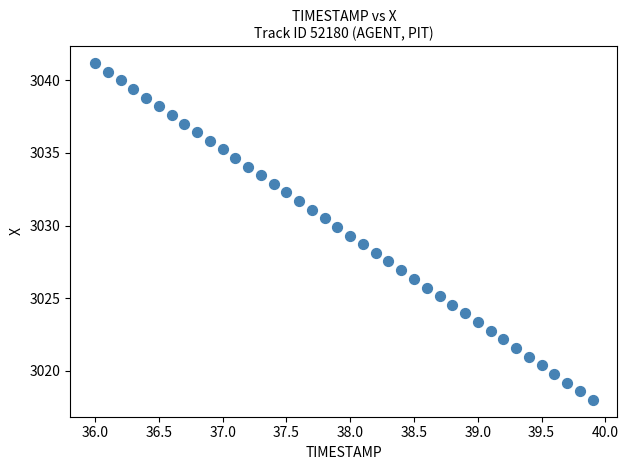

What is the range of X values (max minus min)?

3.9